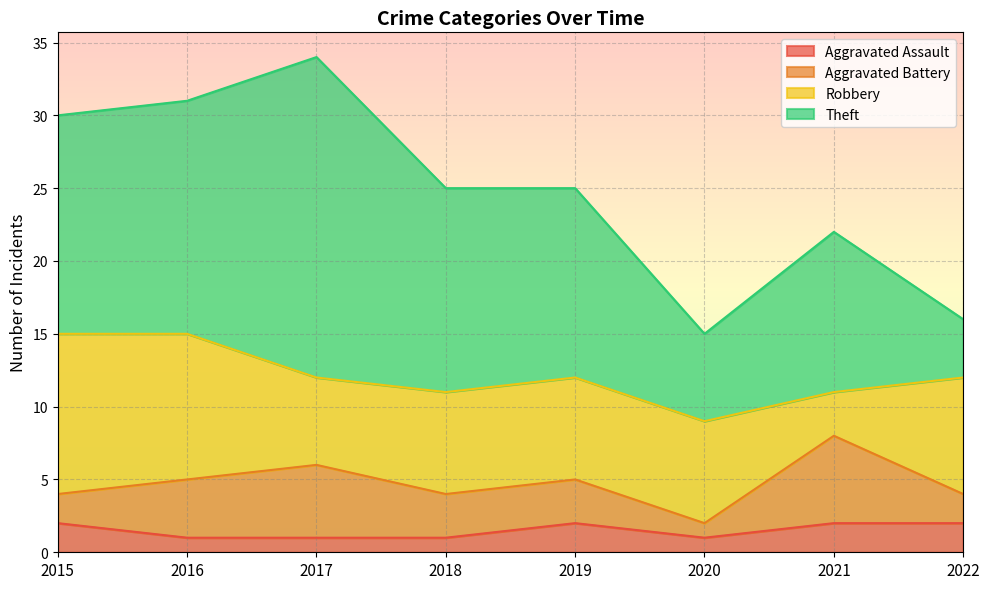

How many lines are shown in the chart?

4